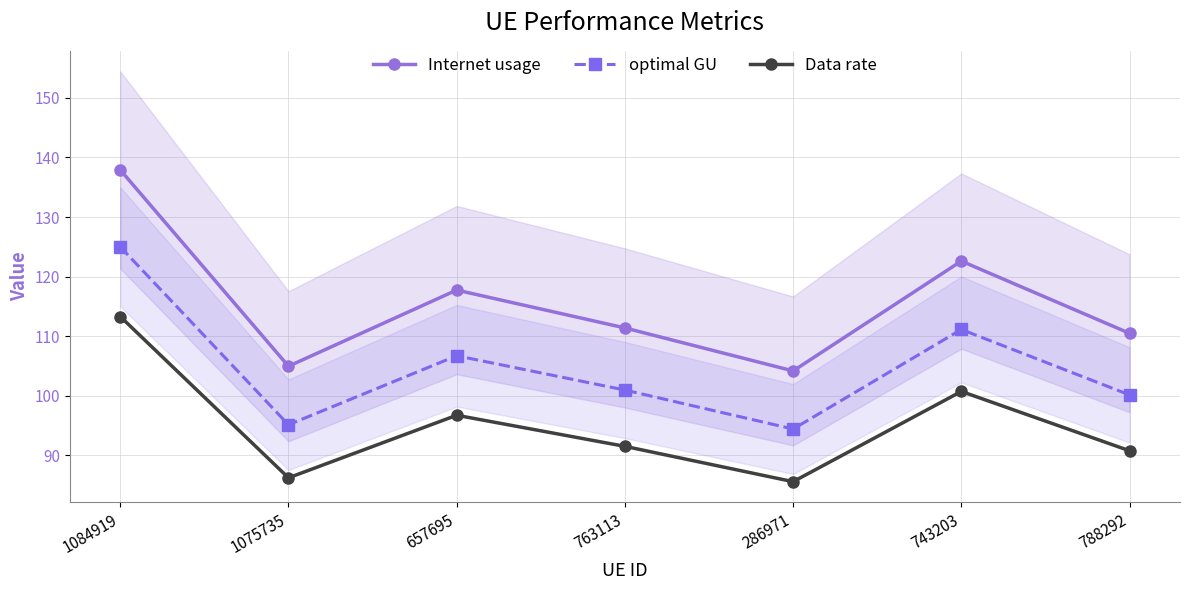

At which label is Data rate closest to 99?

743203